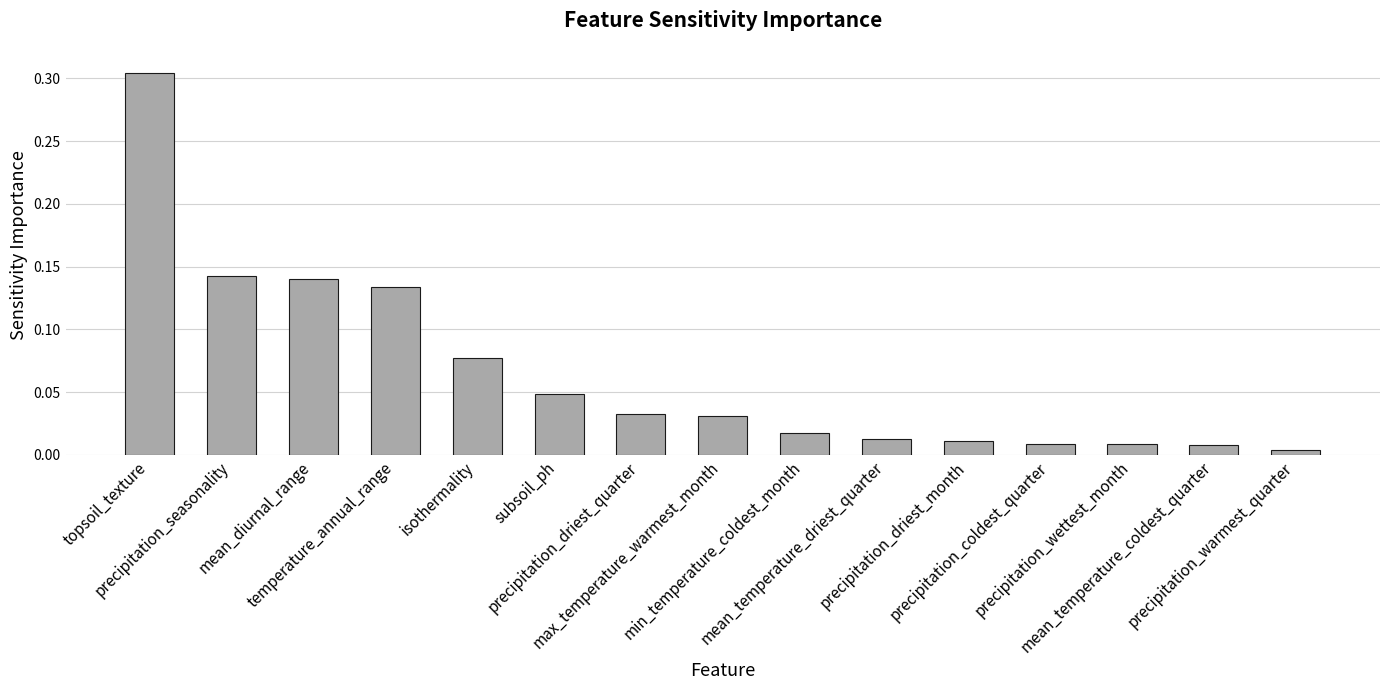

What is the sum of all values?

1.0